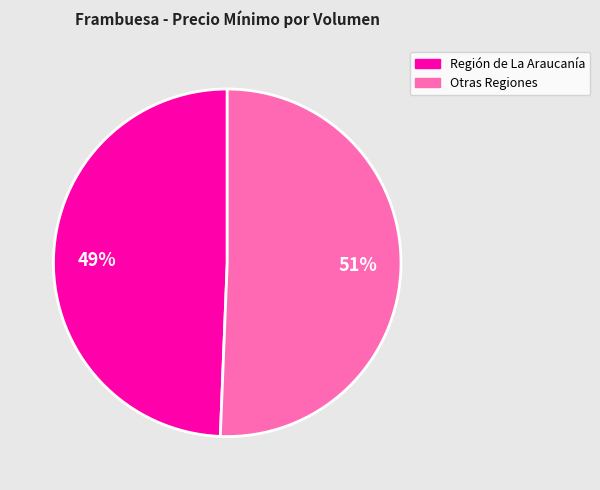

How many segments does this pie chart have?

2